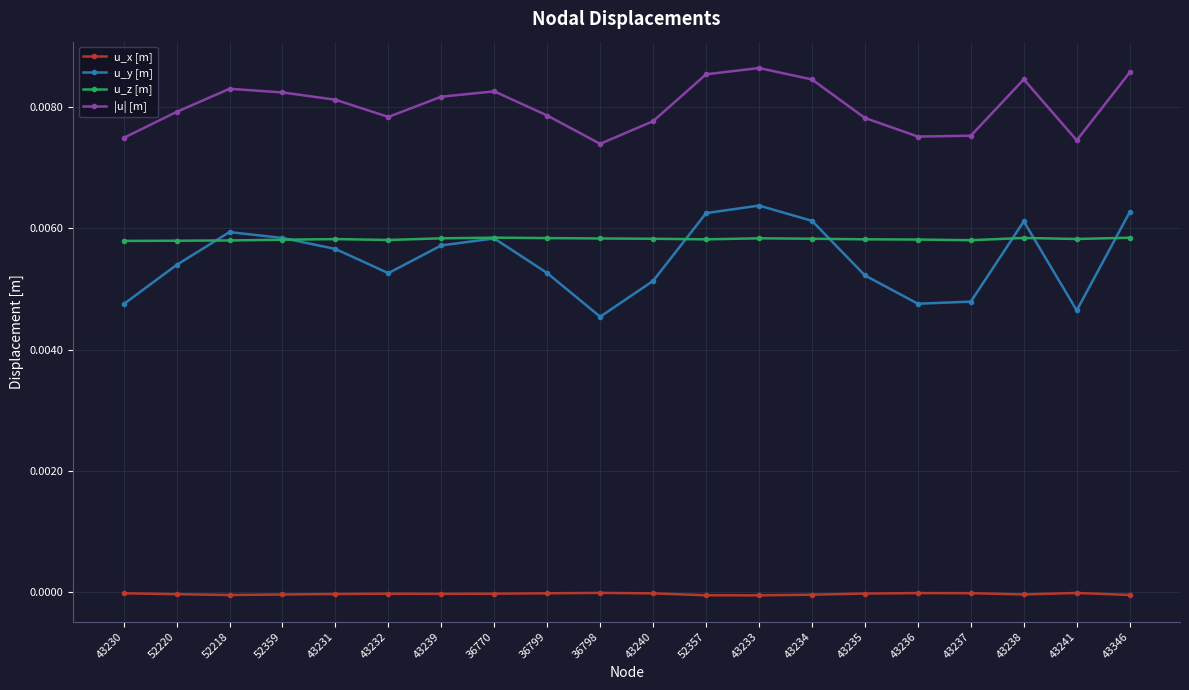

How many categories are shown in the chart?

20